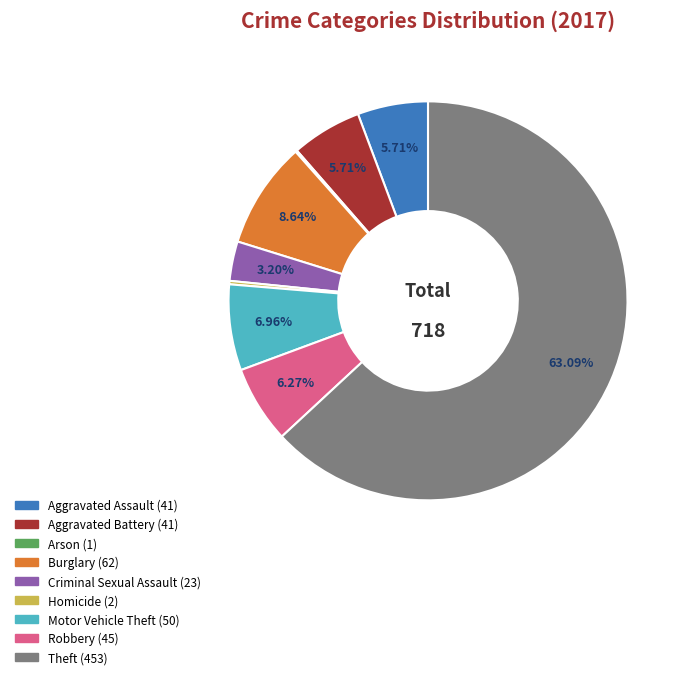

Approximately how many times larger is the value at Robbery compared to Burglary?

0.7